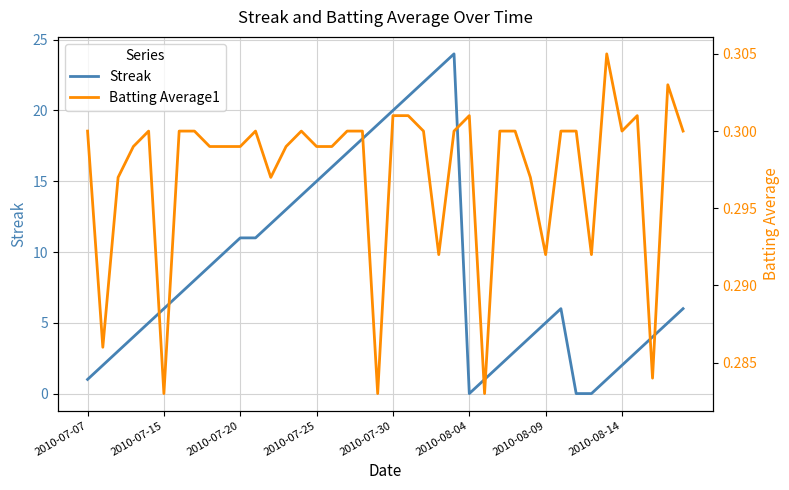

Which series has the widest spread of values?

Streak